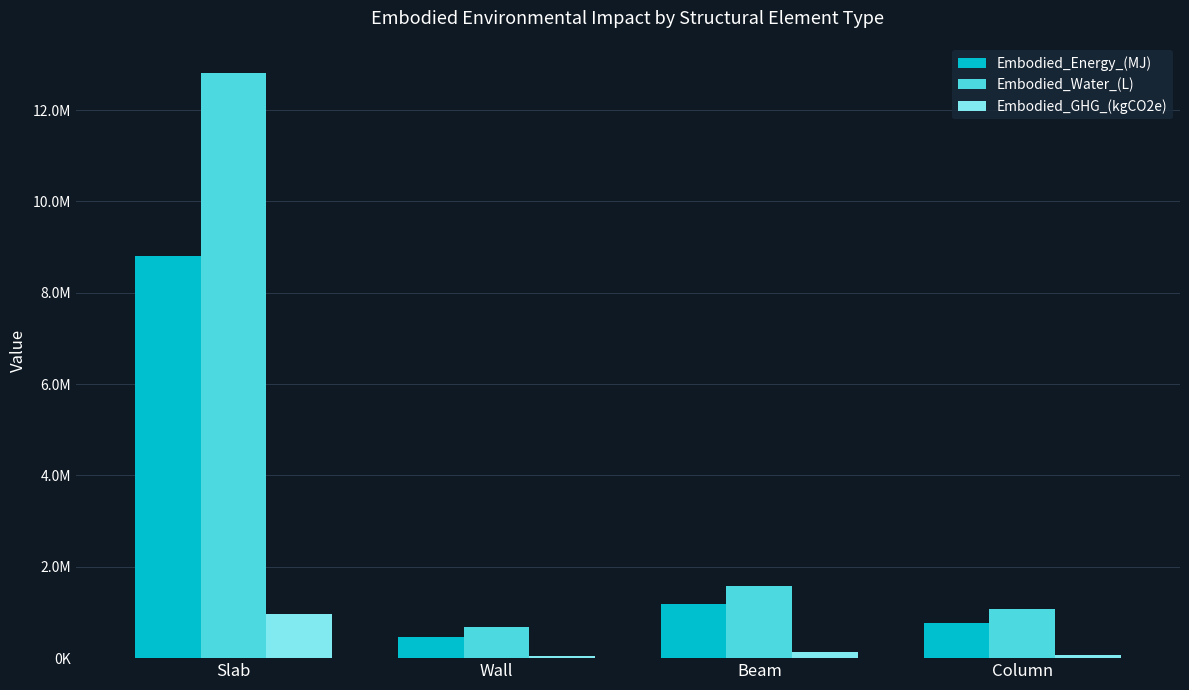

What is the difference between the maximum and minimum values in the Embodied_Energy_(MJ) series?

8332386.7